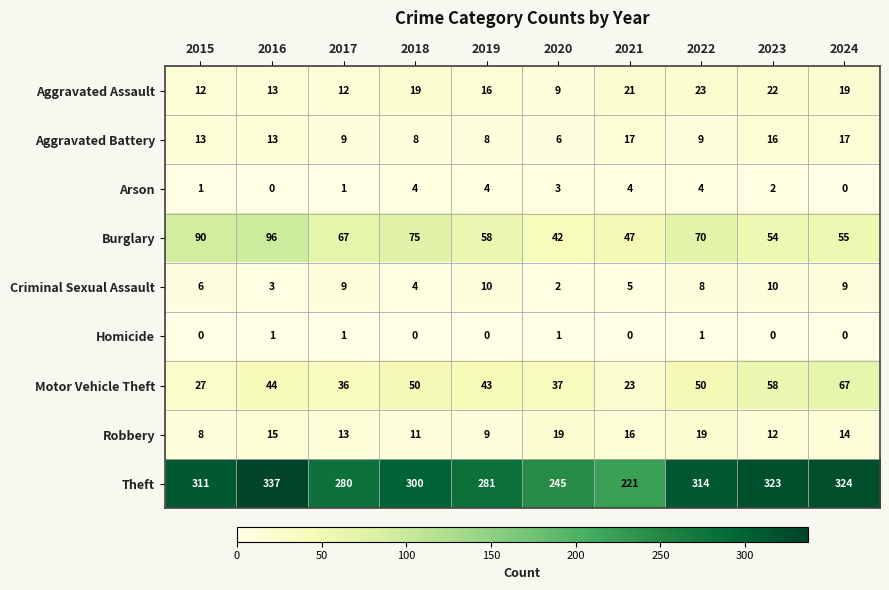

Which category has the lowest value in the Theft series?

2021